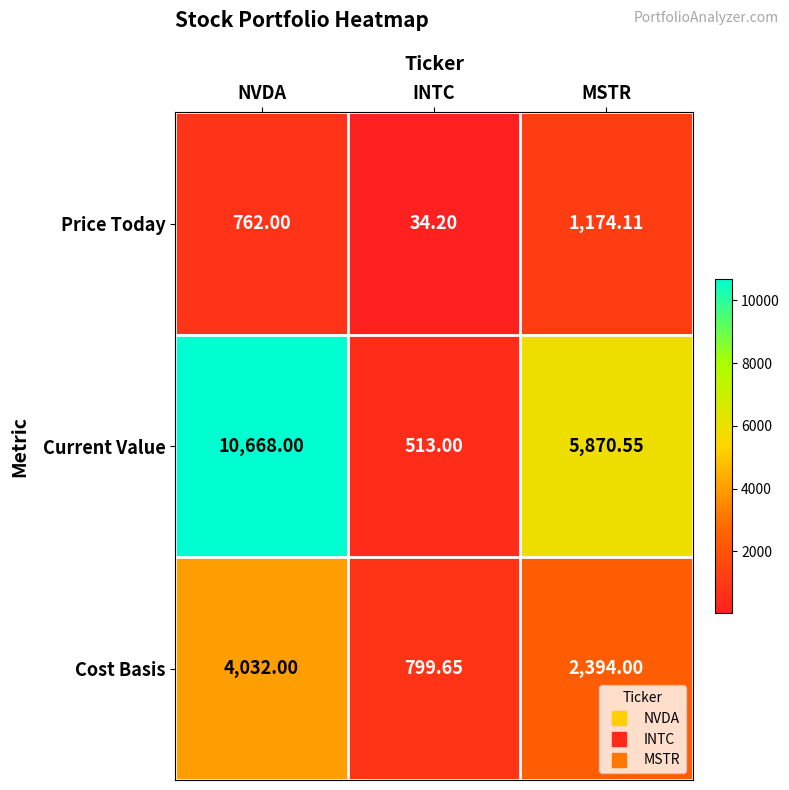

At how many categories does at least one series exceed 5219?

2